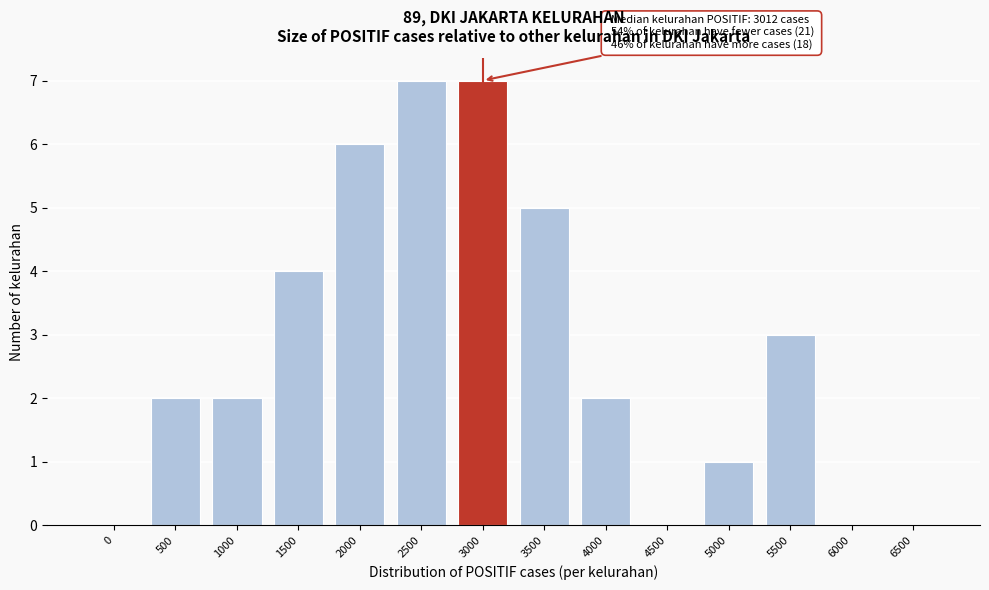

Reading left to right, list all the values displayed in this chart.

0=0	500=2	1000=2	1500=4	2000=6	2500=7	3000=7	3500=5	4000=2	4500=0	5000=1	5500=3	6000=0	6500=0